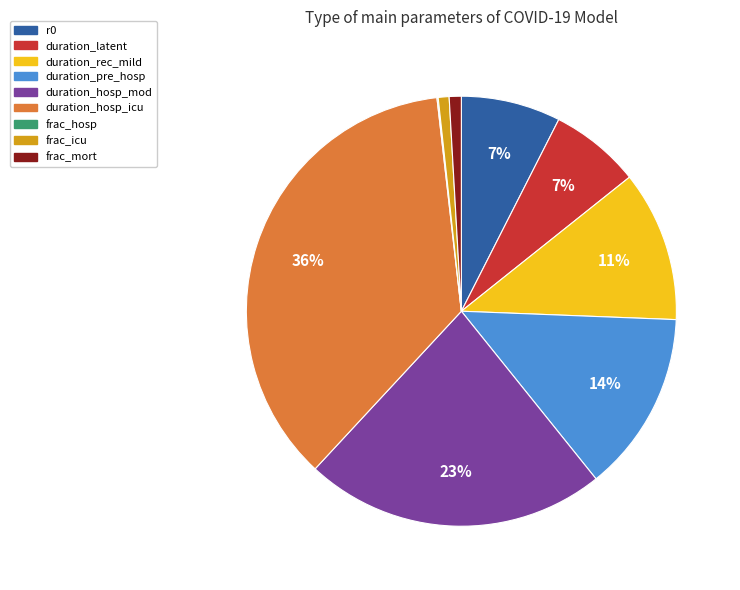

To the nearest percent, what is the difference between the frac_icu and duration_pre_hosp slice percentages?

13%